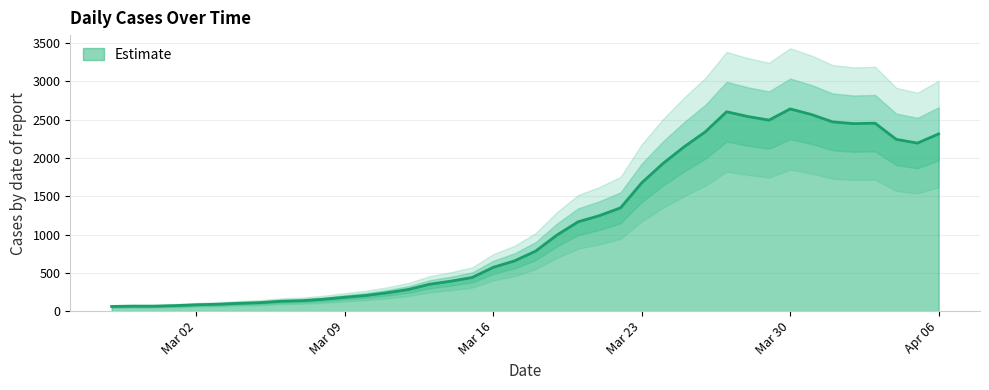

What is the highest value of the Estimate series?

2639